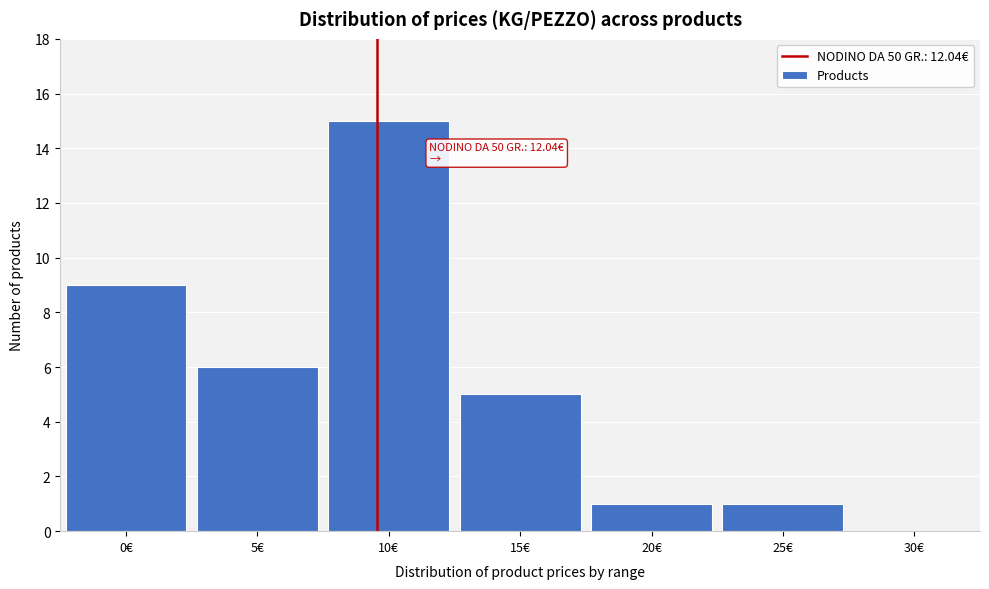

Reading right to left, transcribe all the data shown in this chart.

30€=0	25€=1	20€=1	15€=5	10€=15	5€=6	0€=9